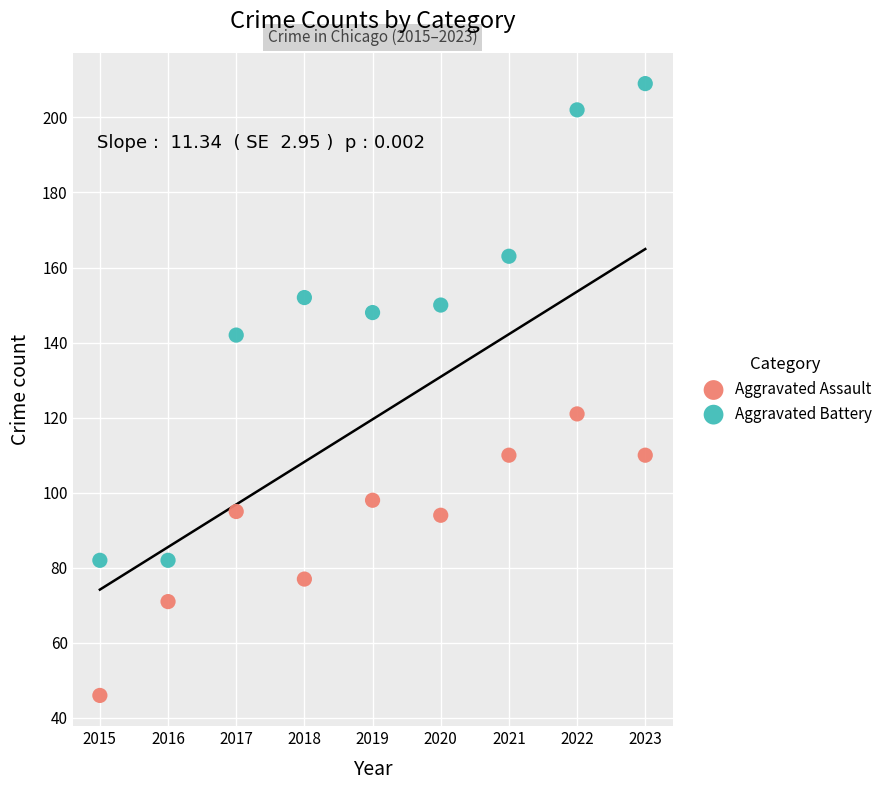

Across all data points, what is the range of X values (max minus min)?

8